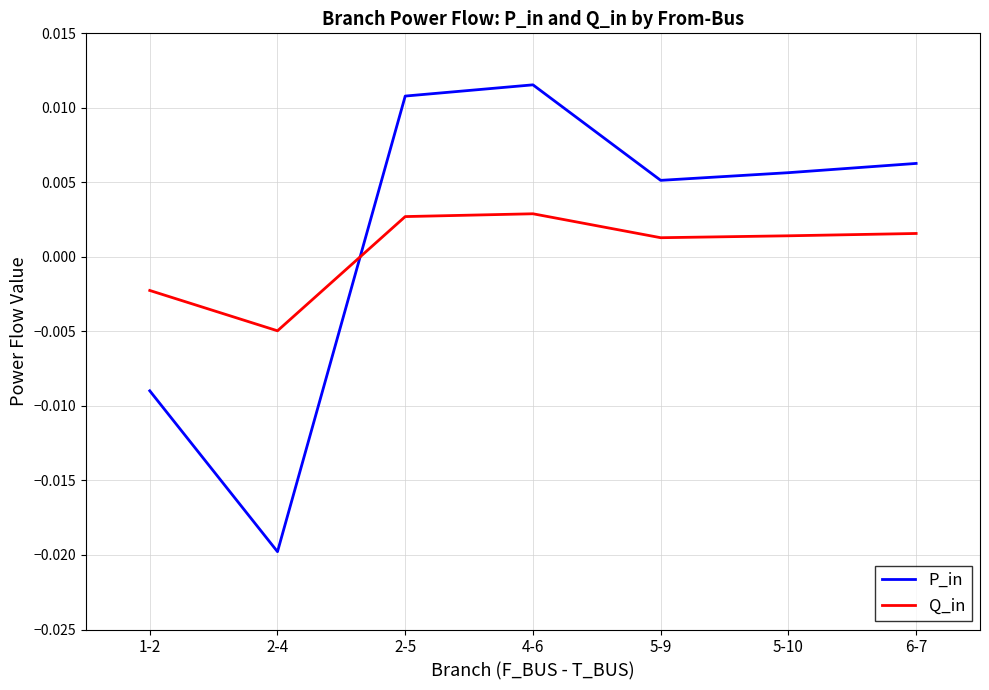

Which series has the largest total across all categories?

P_in